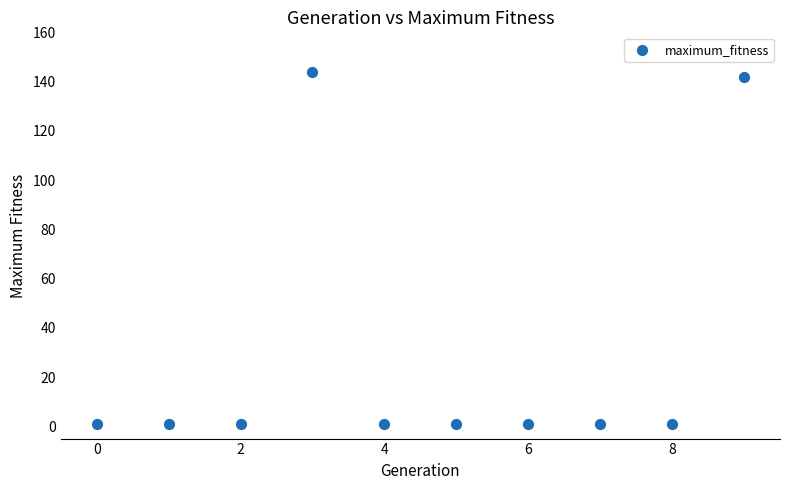

What is the range of Y values (max minus min)?

143